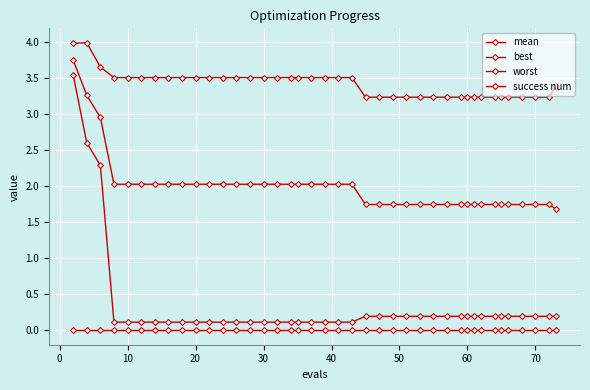

List the series in order of their peak value, lowest first.

success num, best, mean, worst